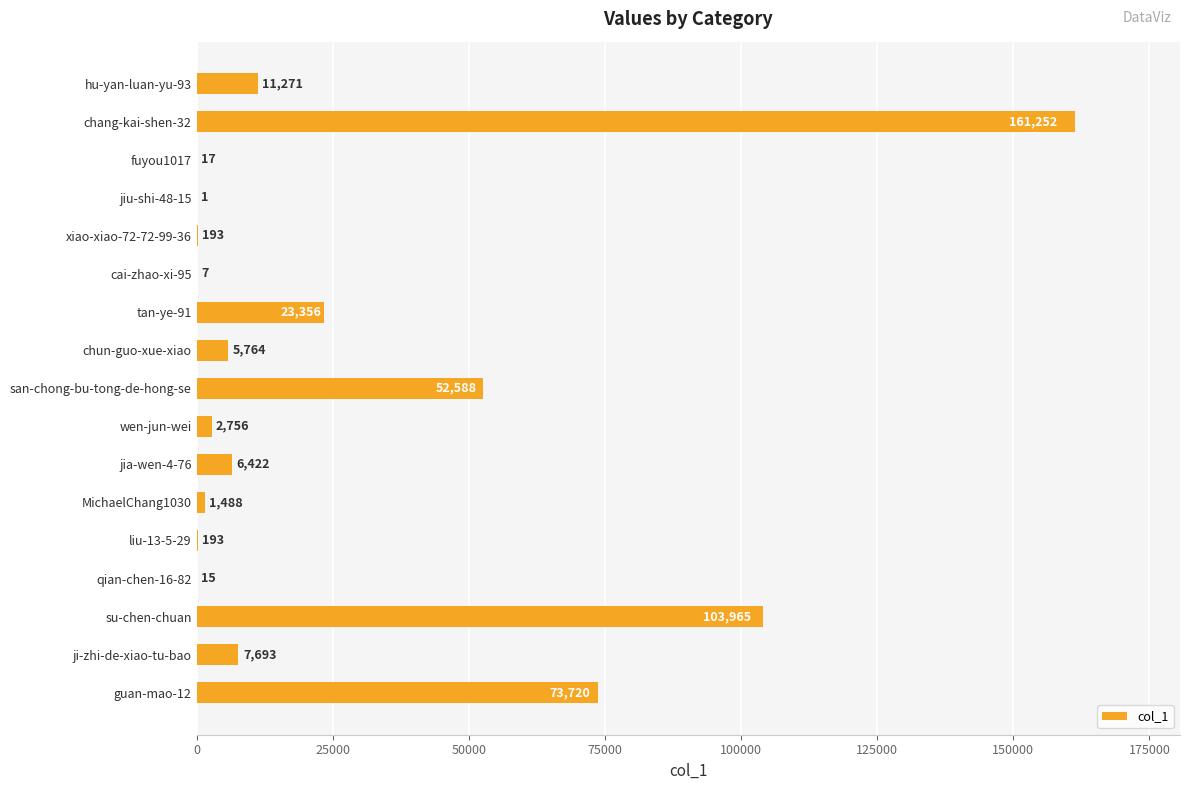

What value does the data have at jia-wen-4-76, to the nearest 100?

6400